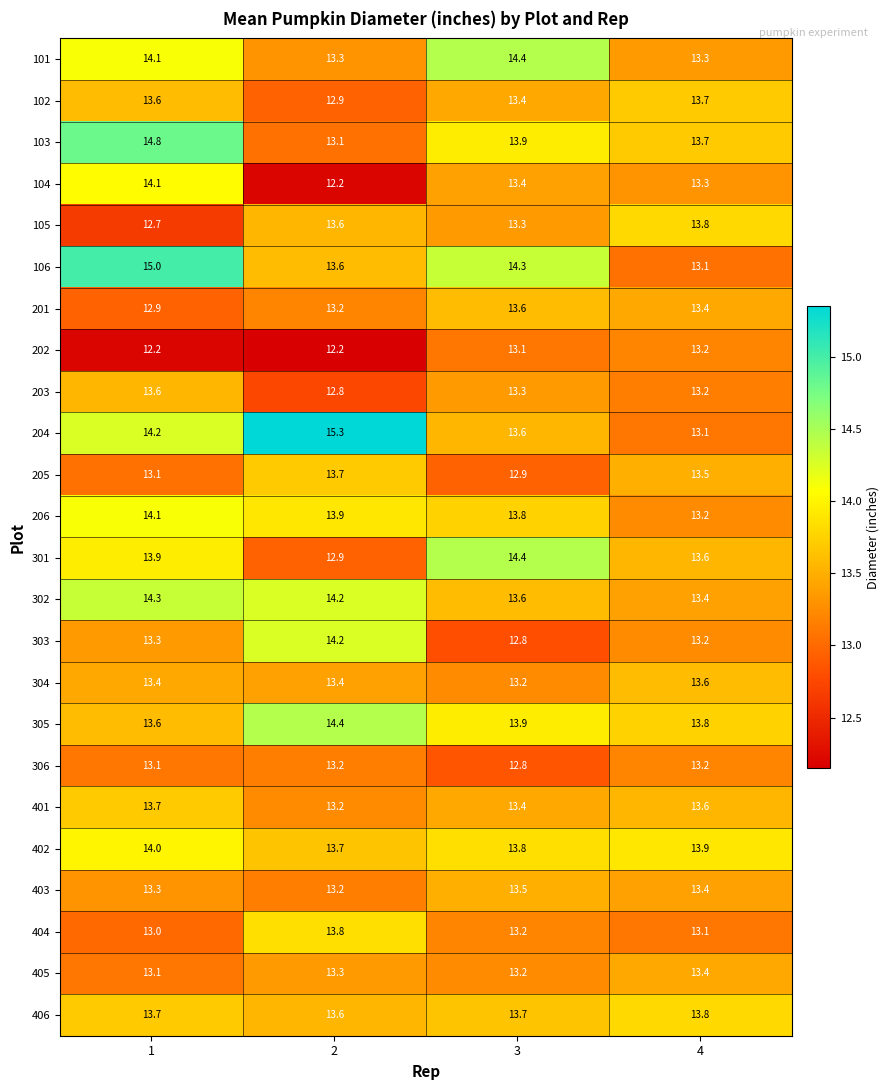

The value of 204 at 4 is 13.1. True or false?

True